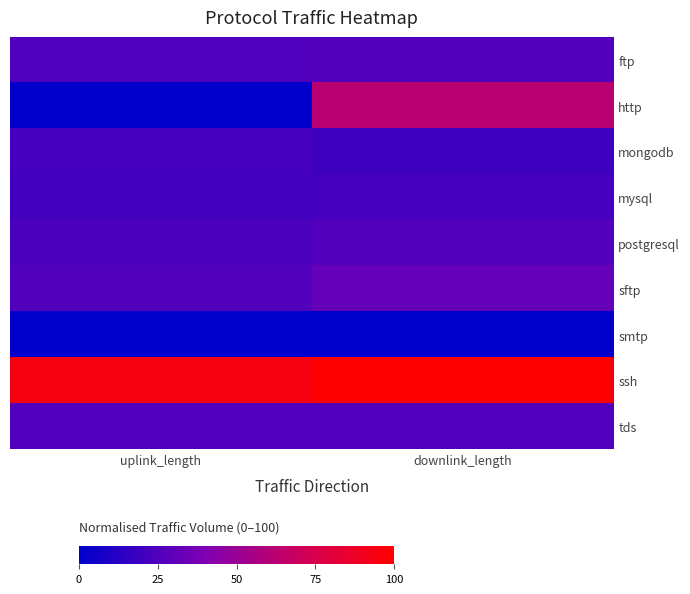

At how many categories does at least one series exceed 63?

2